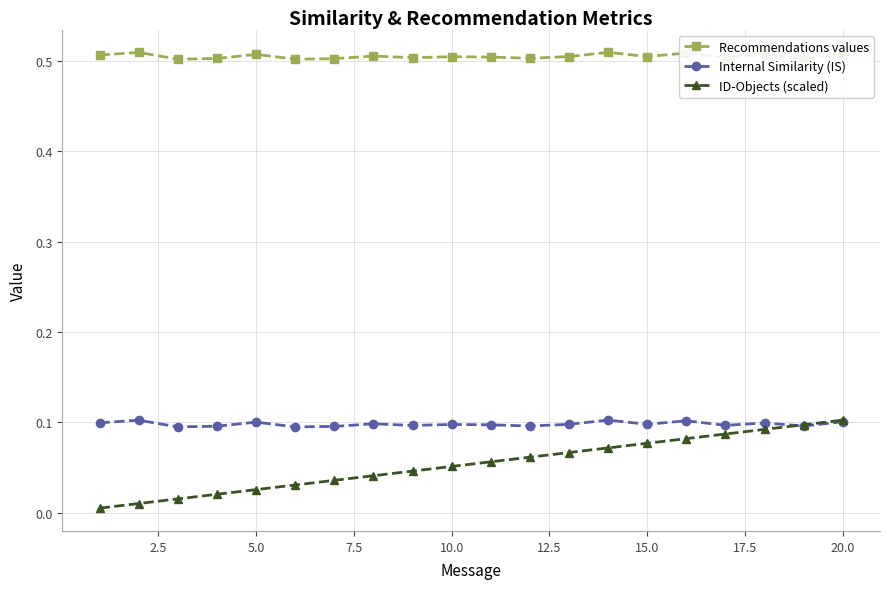

True or false: Recommendations values and Internal Similarity (IS) cross at least once.

False